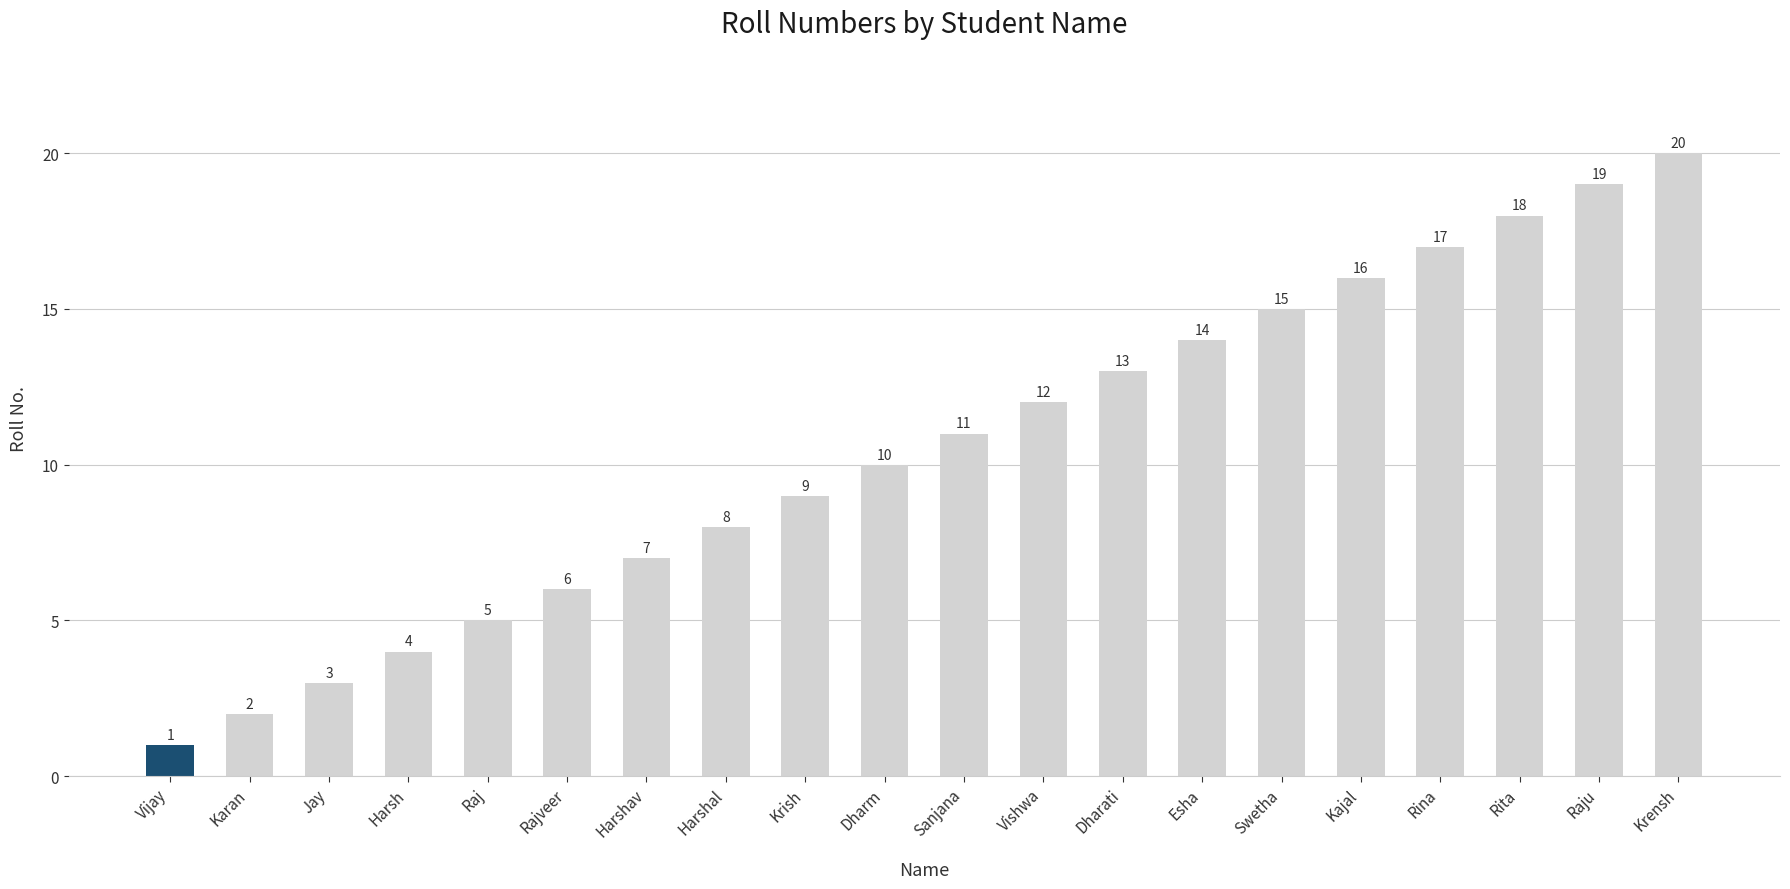

The chart shows a value of 9 at Krensh. True or false?

False